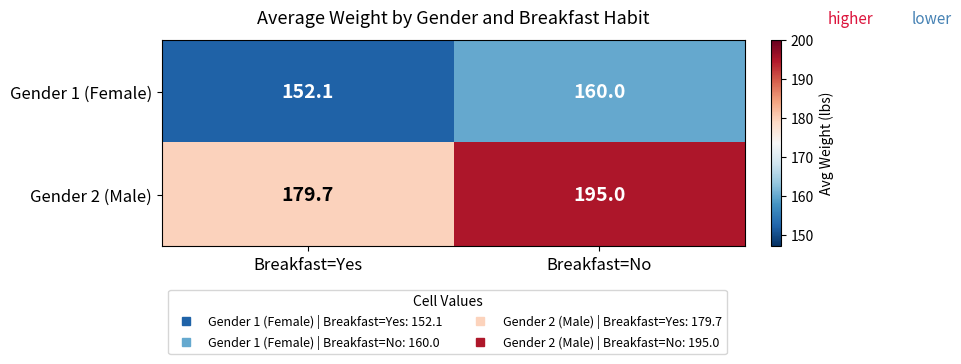

At which category does the chart reach its minimum across all series?

Breakfast=Yes